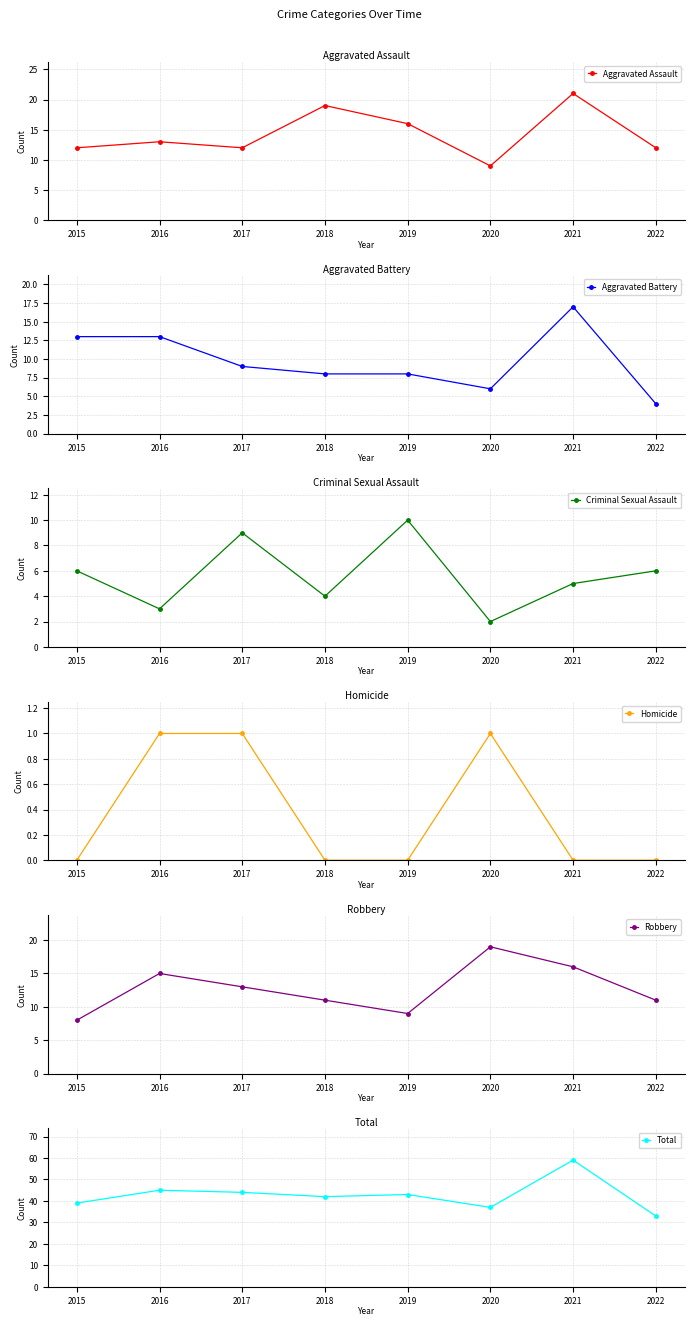

True or false: Aggravated Assault and Aggravated Battery cross at least once.

False